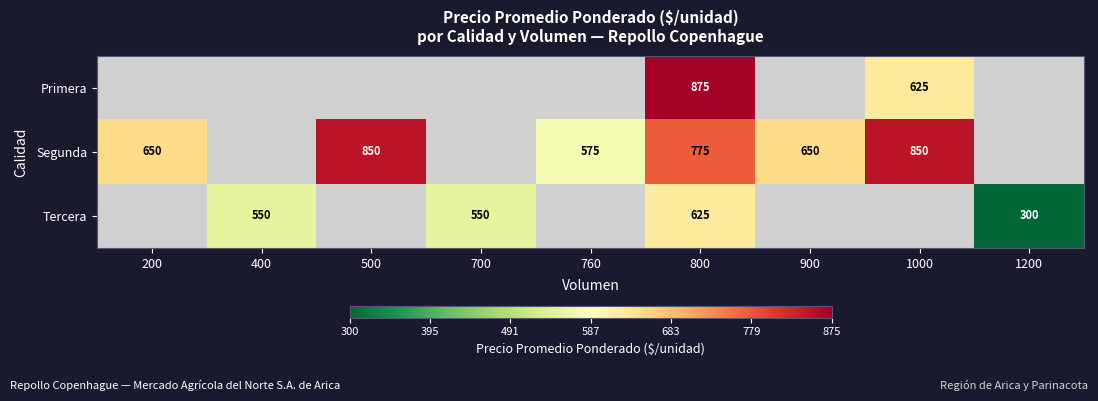

What is the difference between the Segunda values at 200 and 1000?

200